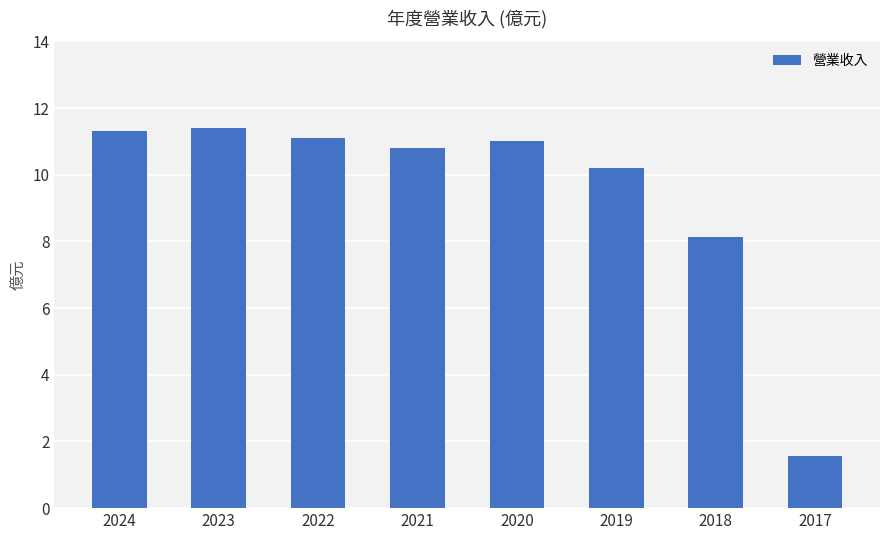

Does the chart contain any negative values?

No